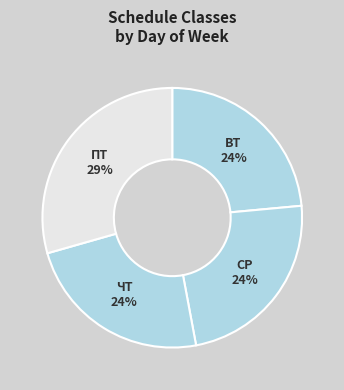

What is the ratio of the value at СР to the value at ВТ?

1.0